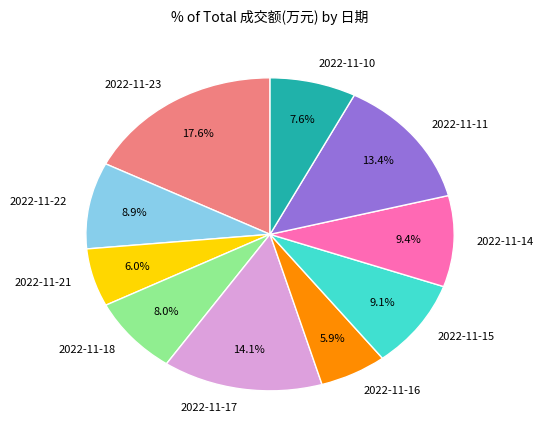

What is the largest slice in the pie chart?

2022-11-23